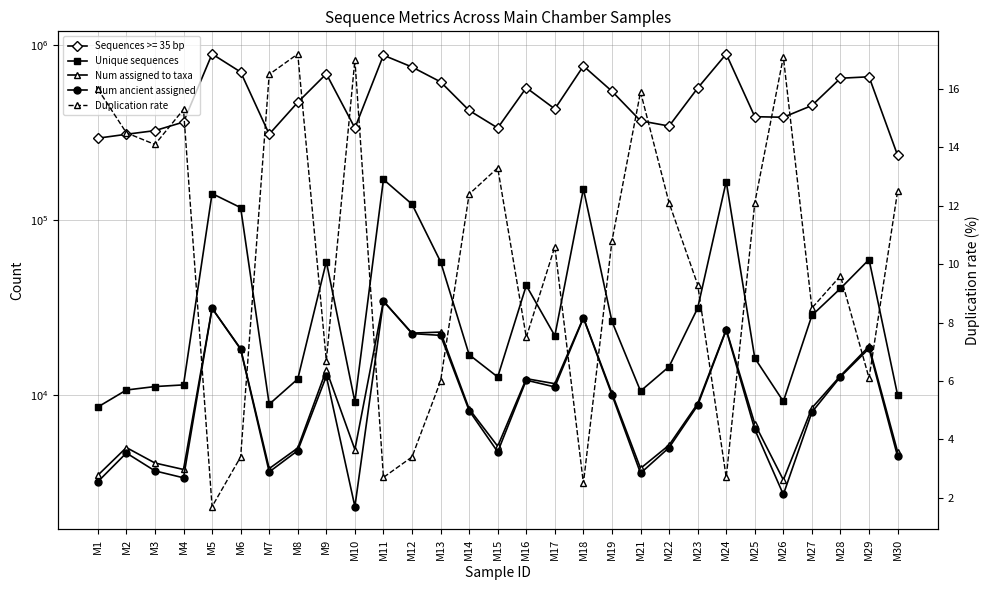

Between M6 and M17, which is larger?

M6